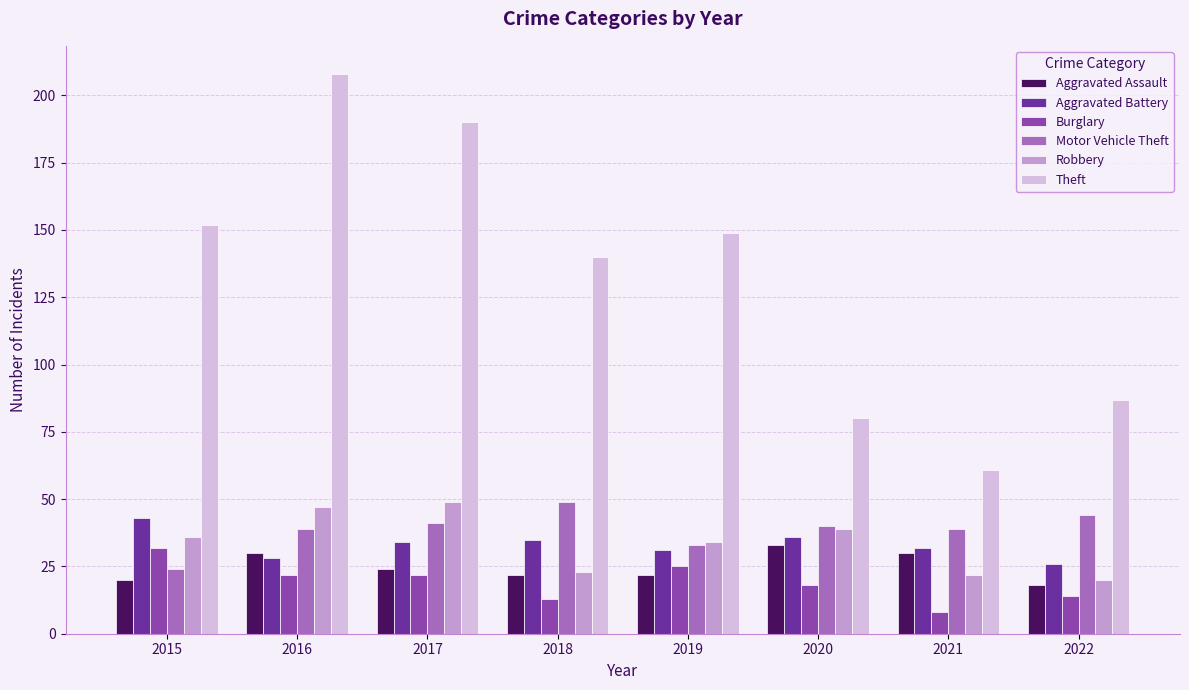

Read the Burglary value at 2016.

22